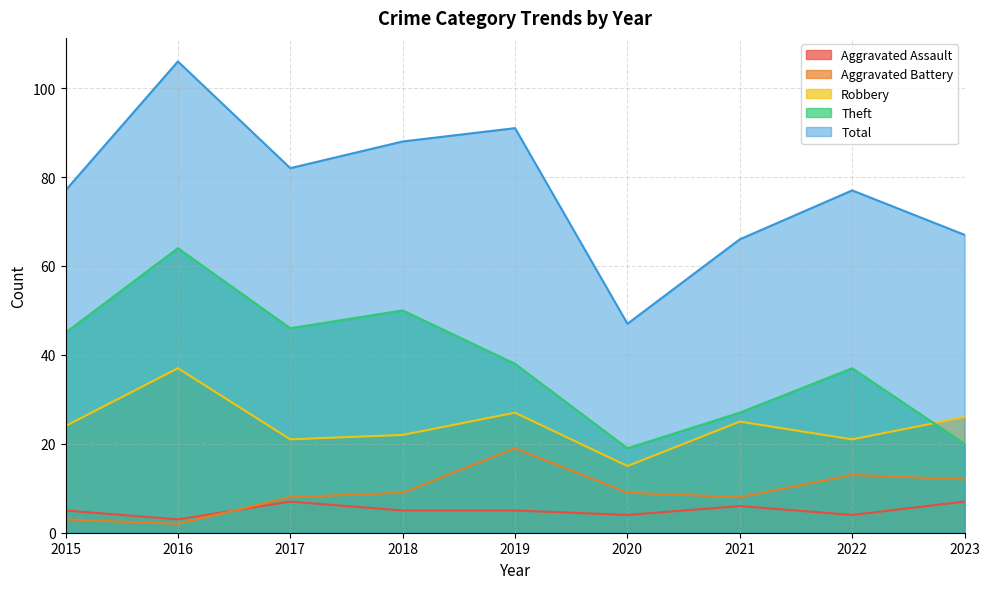

Reading left to right, what are all the values shown in this chart?

Aggravated Assault: 5	3	7	5	5	4	6	4	7
Aggravated Battery: 3	2	8	9	19	9	8	13	12
Robbery: 24	37	21	22	27	15	25	21	26
Theft: 45	64	46	50	38	19	27	37	20
Total: 77	106	82	88	91	47	66	77	67